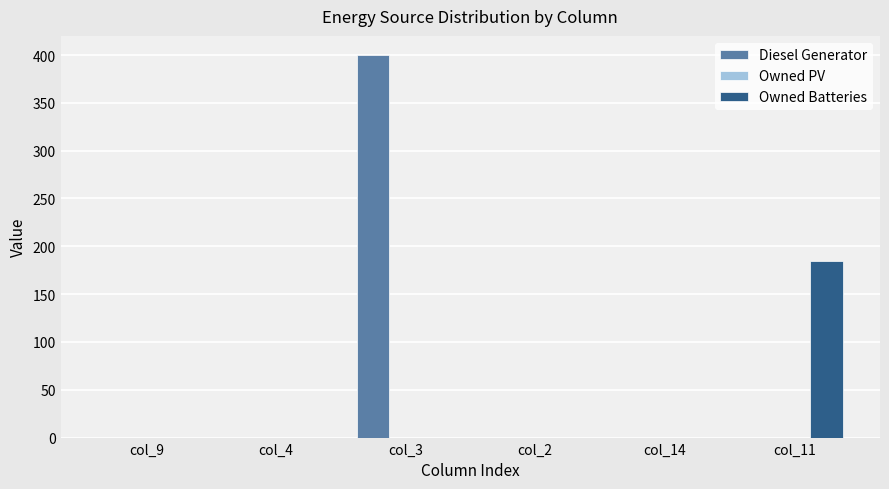

At which category is the sum across all series the highest?

col_3